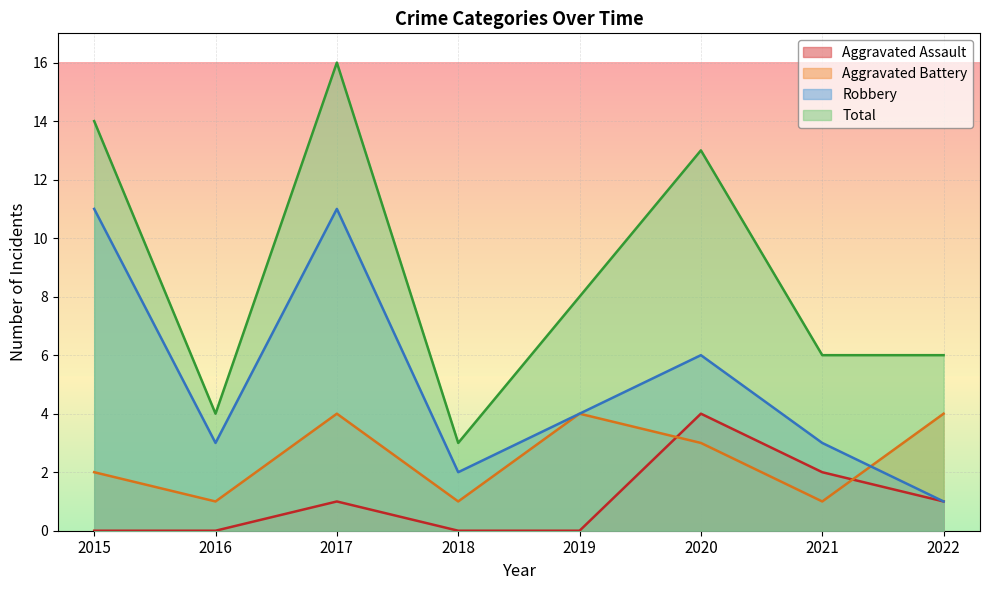

What is the value of the Robbery point at the 8th from the left?

1